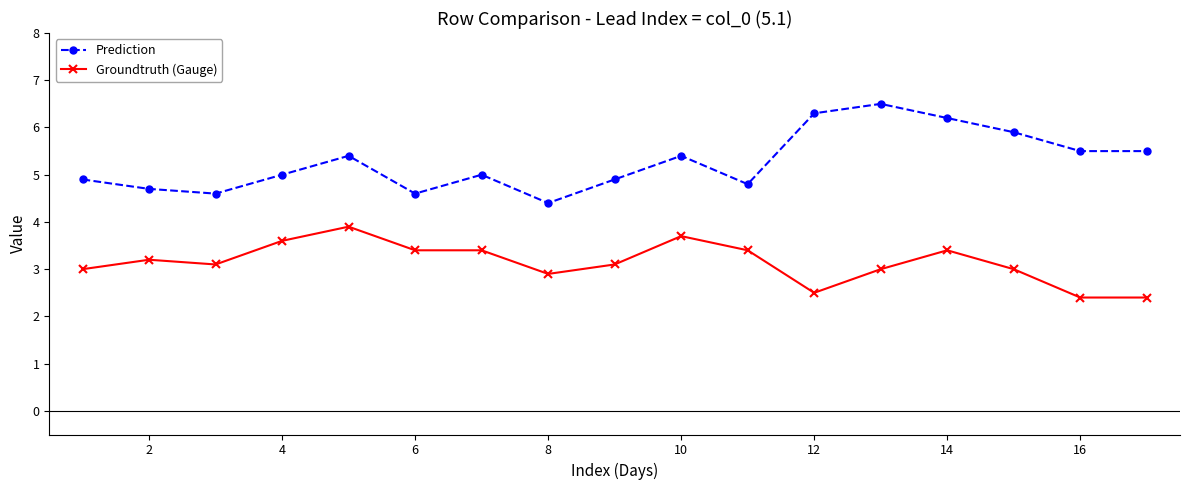

Is this an area chart (filled region under the line)?

No